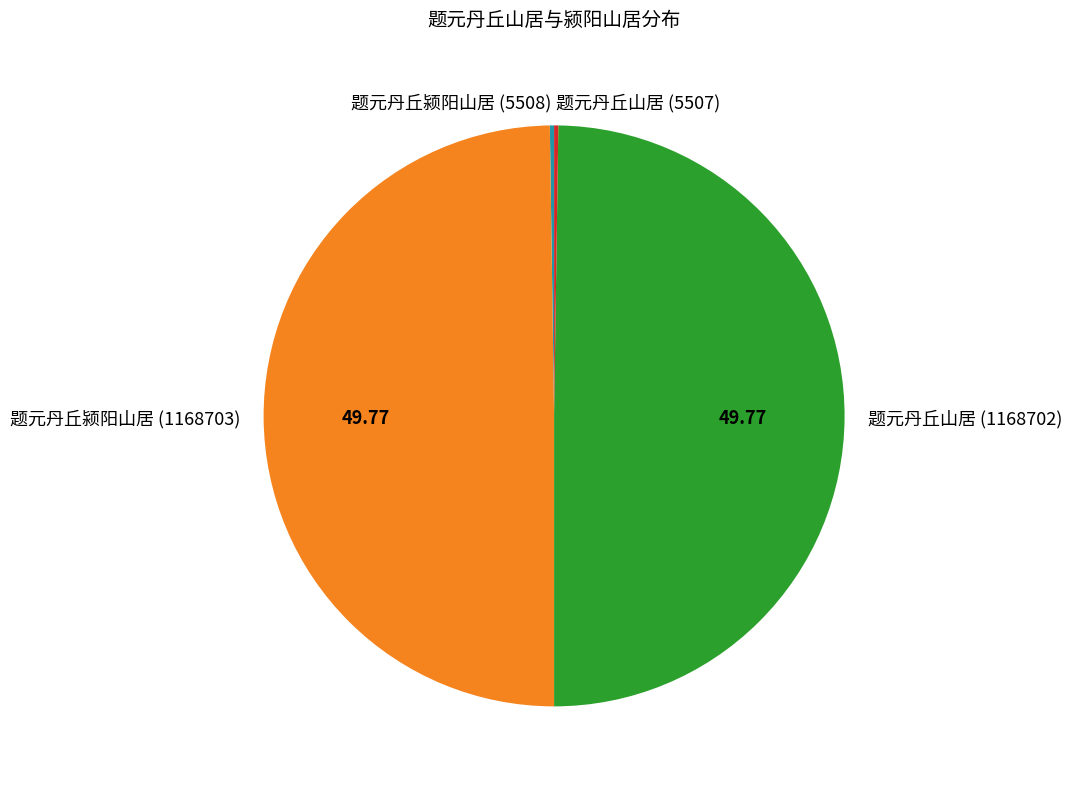

How many slices are in this pie chart?

4